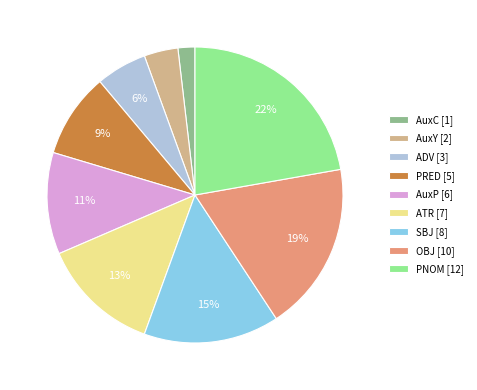

What percentage is the ADV slice, to the nearest percent?

6%